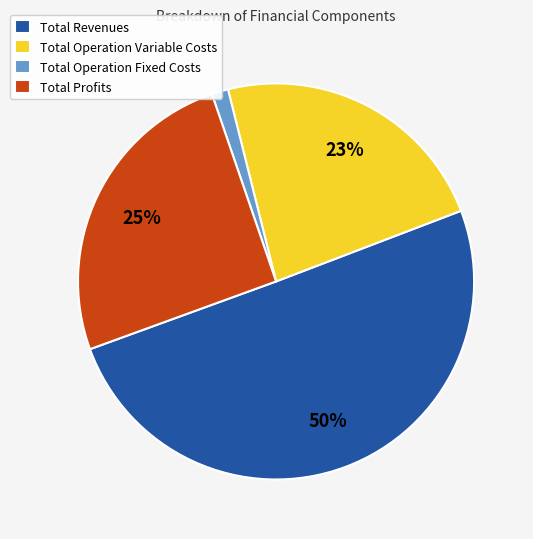

How many segments does this pie chart have?

4